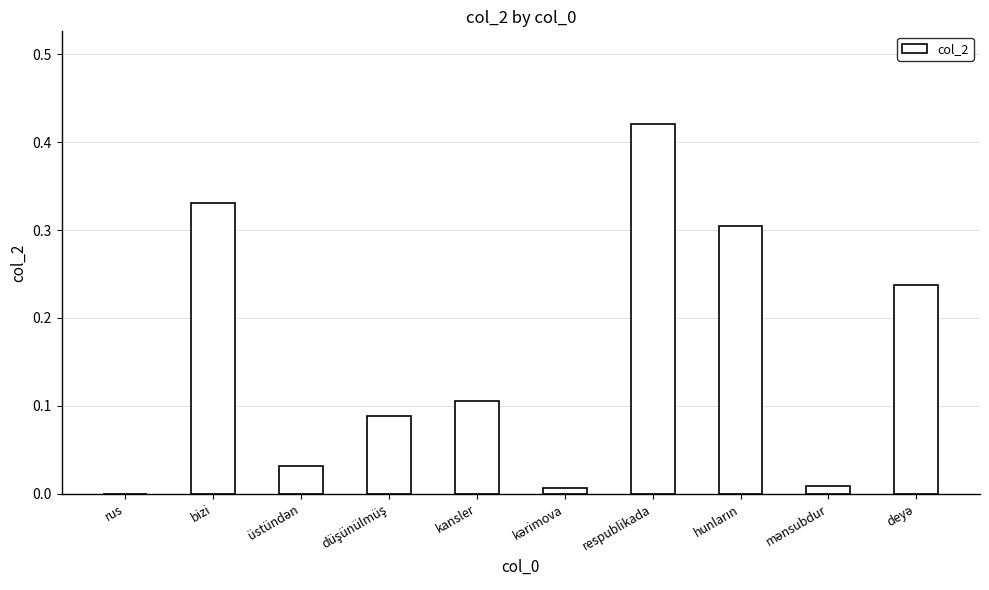

What is the sum of all values?

1.5